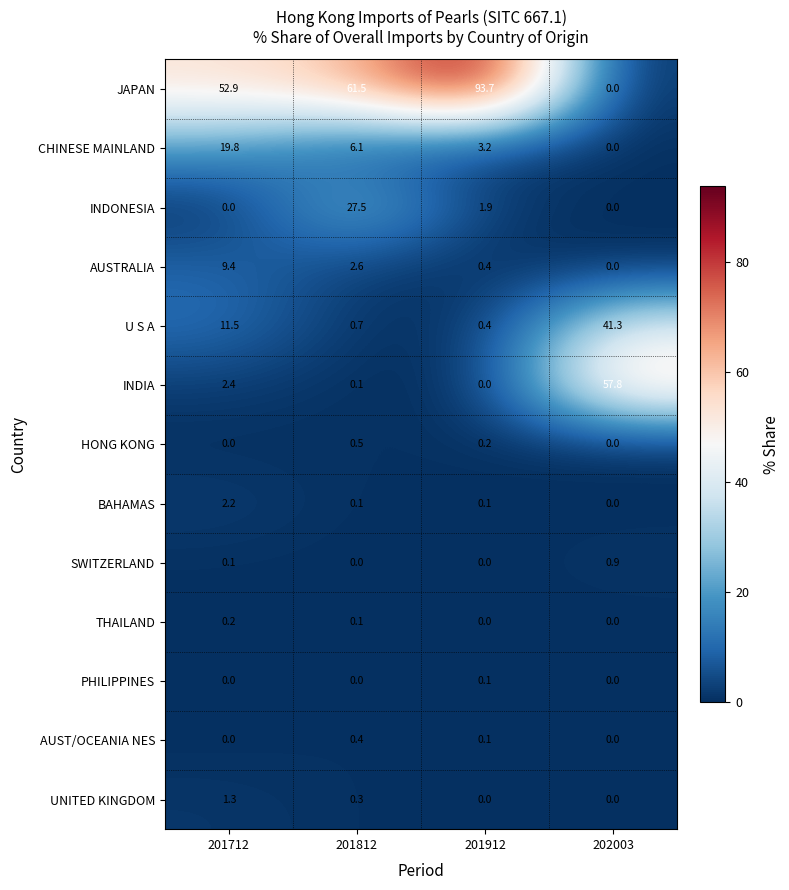

What is the total value across all series at 202003?

100.0